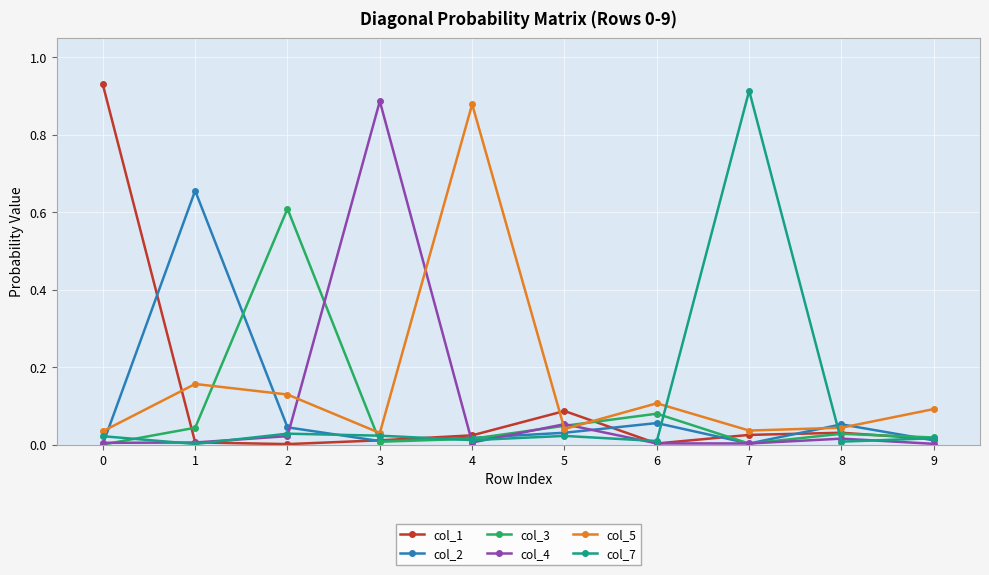

How many lines are shown in the chart?

6